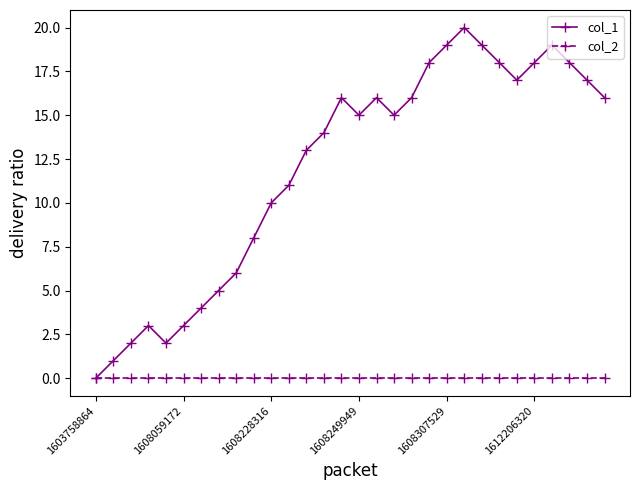

Rank the series by their maximum value, from lowest to highest.

col_2, col_1